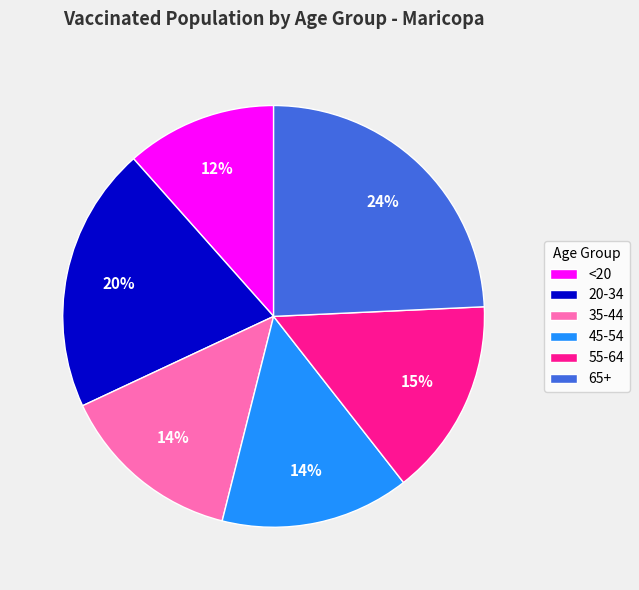

True or false: 55-64 accounts for 25% of the total.

False